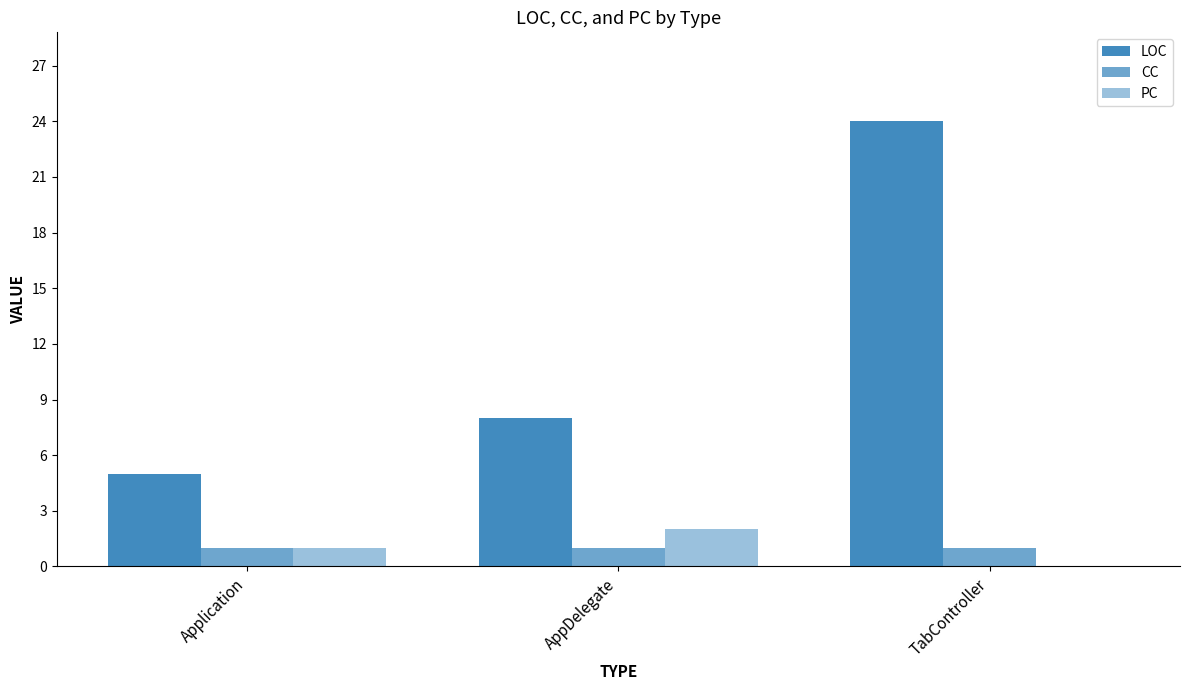

What is the difference between the LOC values at TabController and AppDelegate?

16